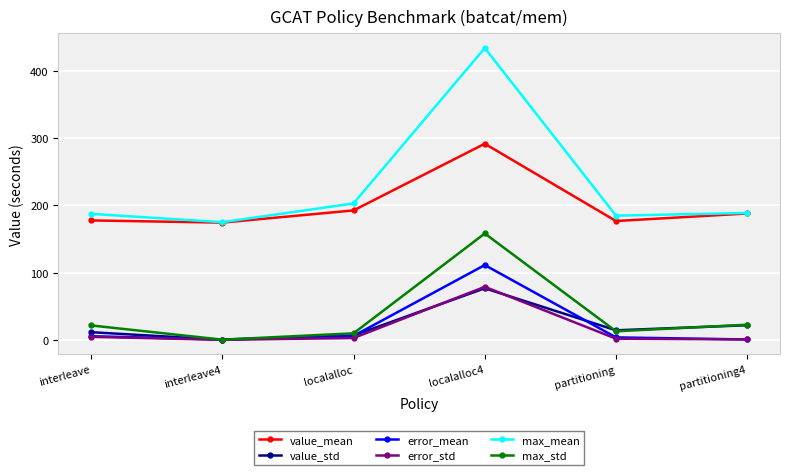

What is the maximum value for error_mean?

111.2